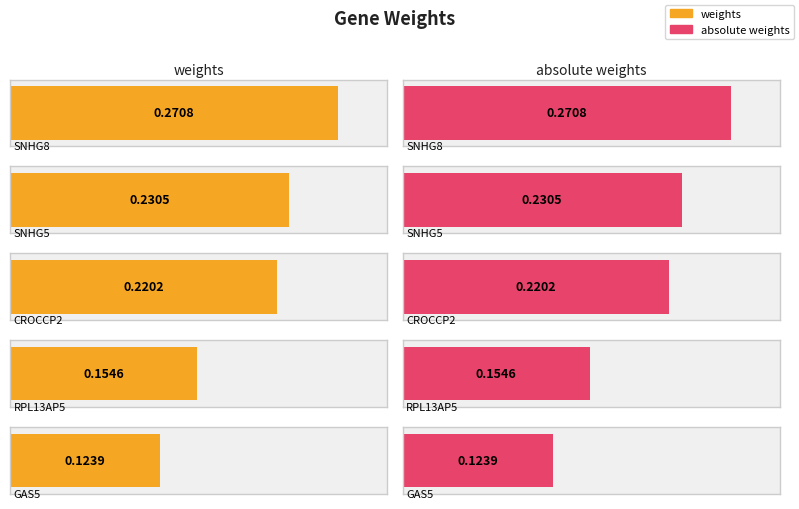

Reading right to left, list all the values displayed in this chart.

weights: 0.1	0.2	0.2	0.2	0.3
absolute weights: 0.1	0.2	0.2	0.2	0.3